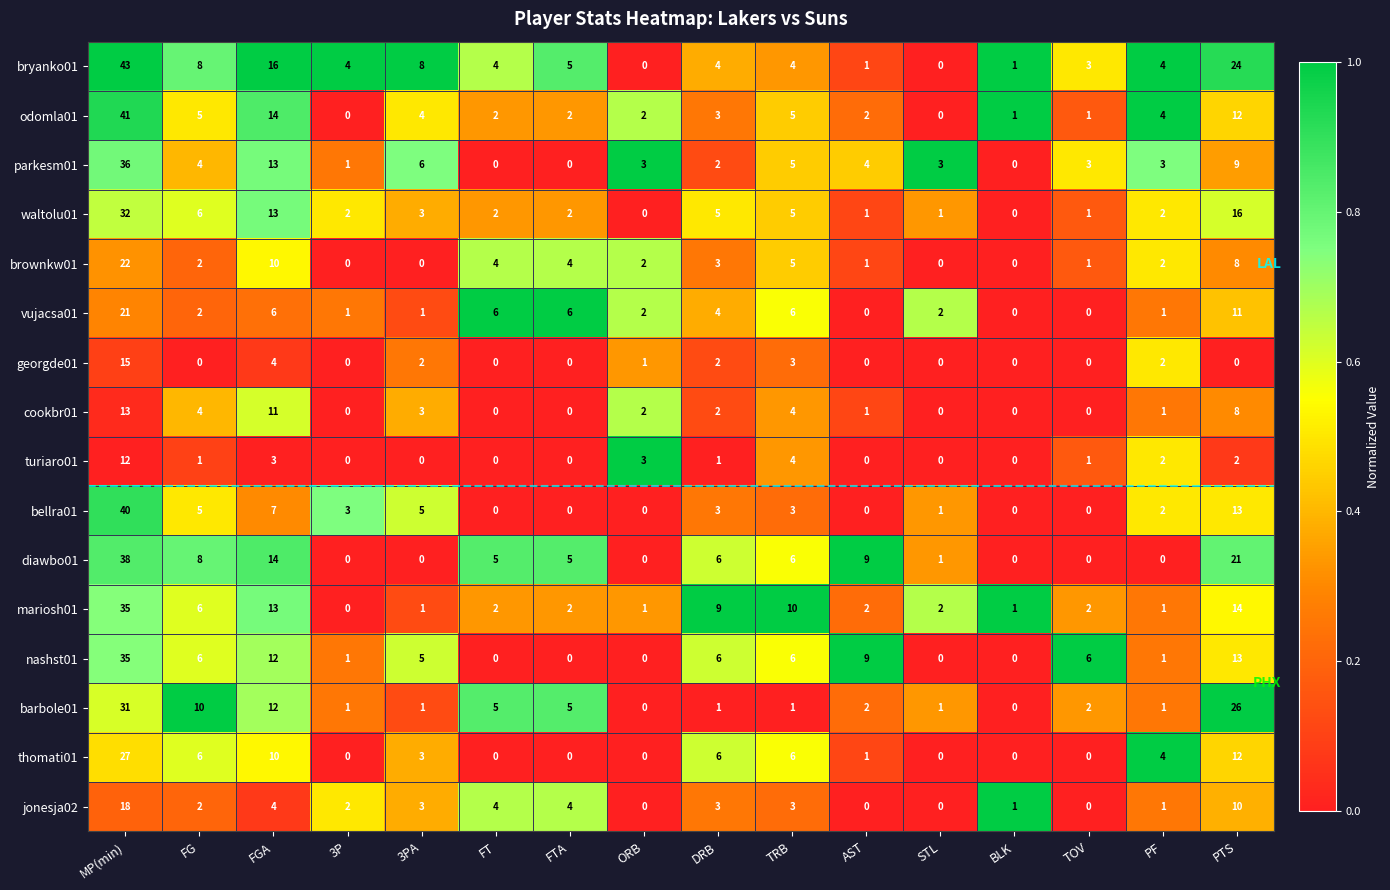

How many distinct data groups are displayed?

16